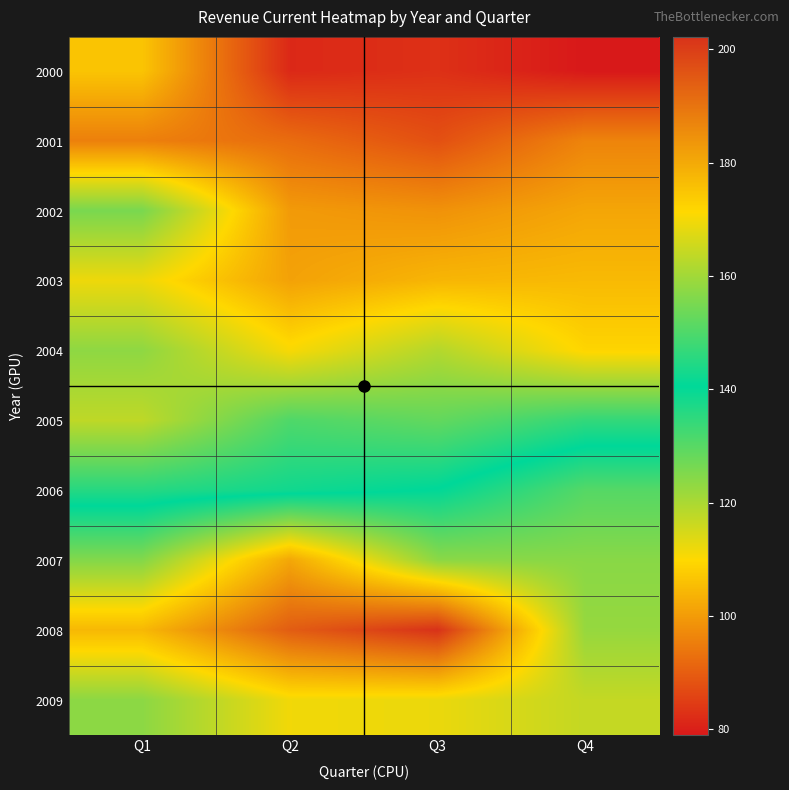

At Q2, list the series in order from largest to smallest.

2008, 2007, 2009, 2006, 2005, 2004, 2003, 2002, 2001, 2000